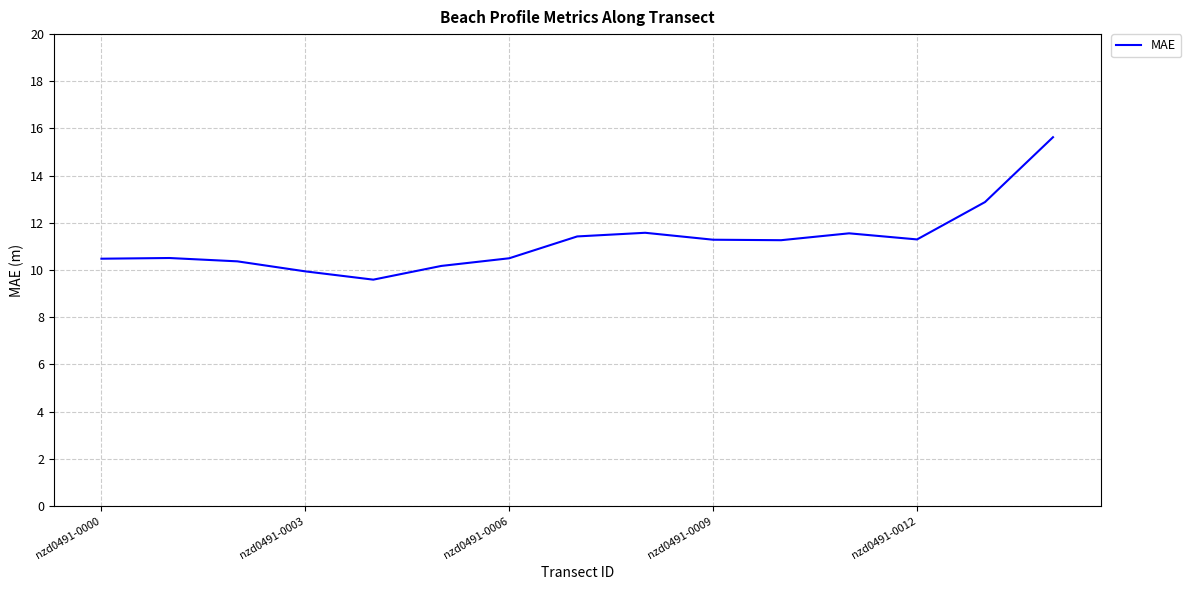

What is the smallest value displayed?

9.6